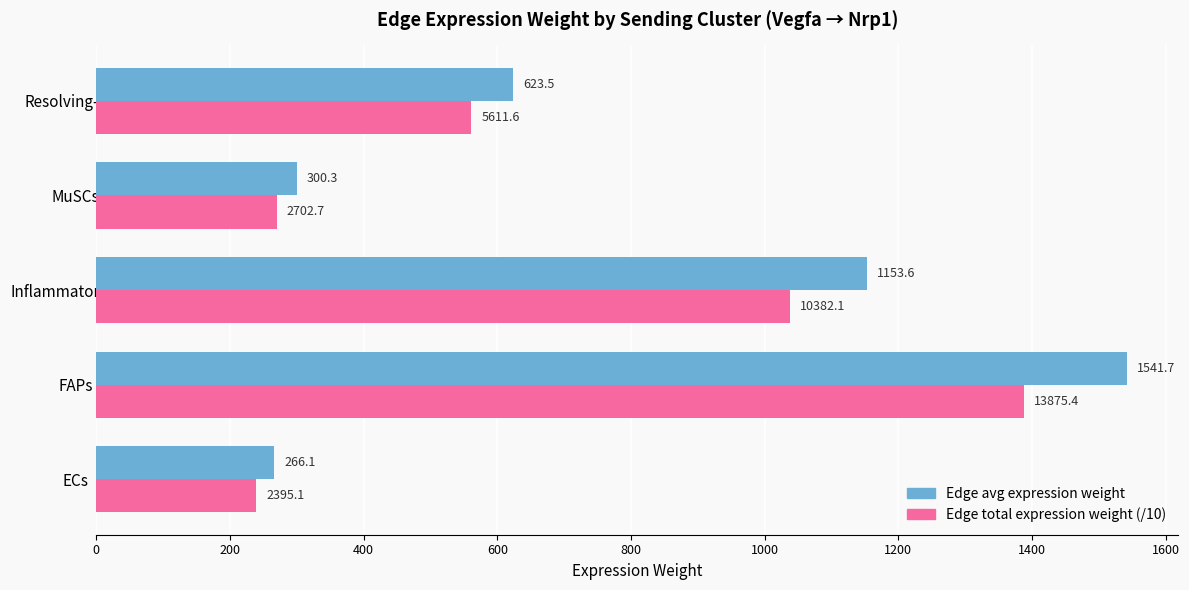

What is the highest value of the Edge total expression weight (/10) series?

1387.5